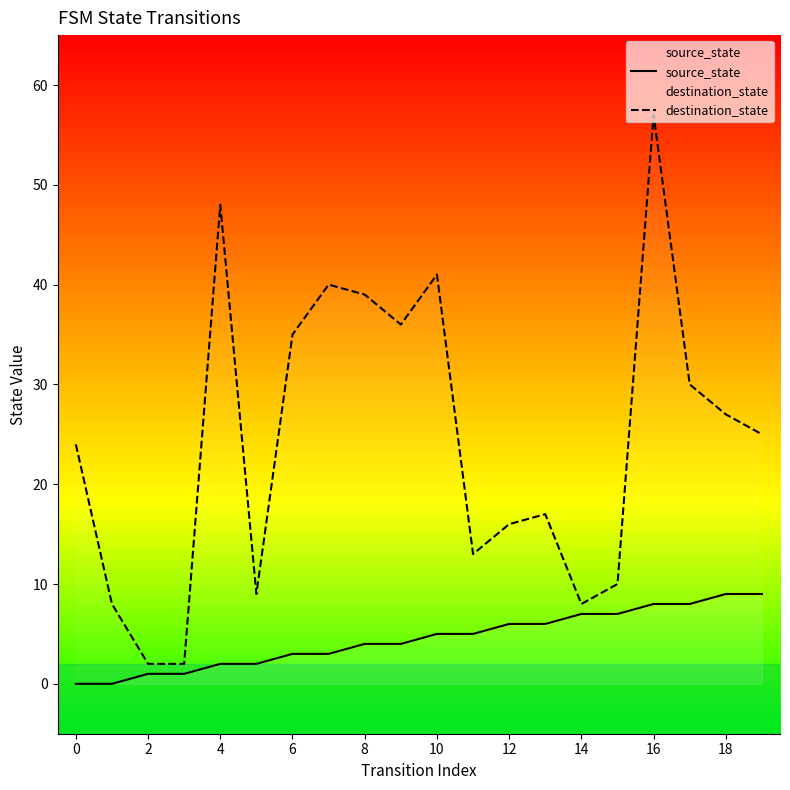

Which series has the largest range (max minus min)?

destination_state